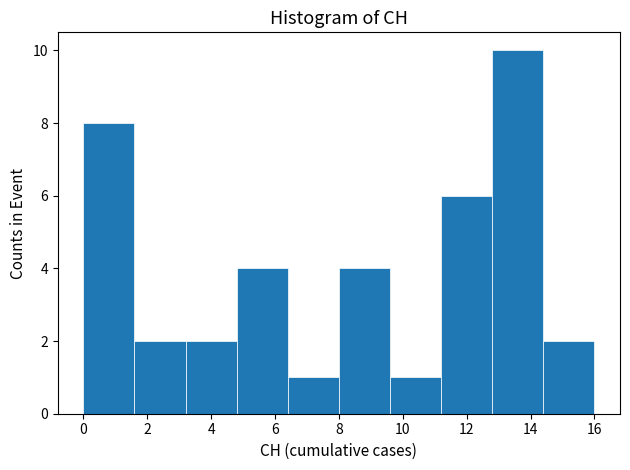

What is the height of the bar covering 9.6 to 11.2 on the x-axis? The values are not printed on the chart, so give them approximately, as read against the axis.

1